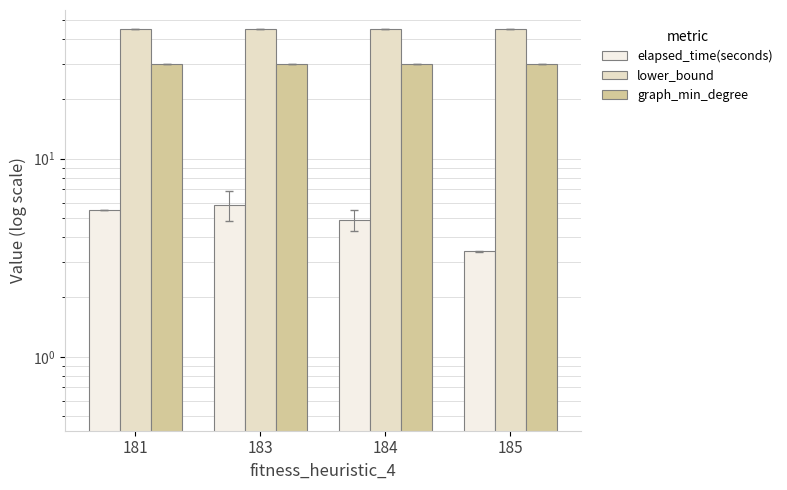

List the series in order of their peak value, lowest first.

elapsed_time(seconds), graph_min_degree, lower_bound